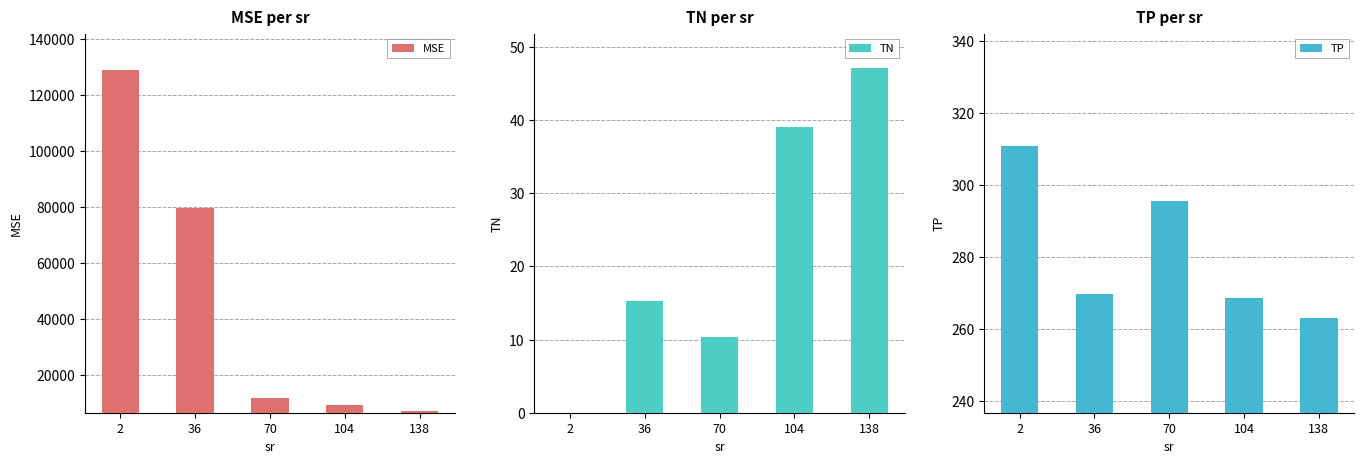

The TP series shows 311.0 at 2. True or false?

True